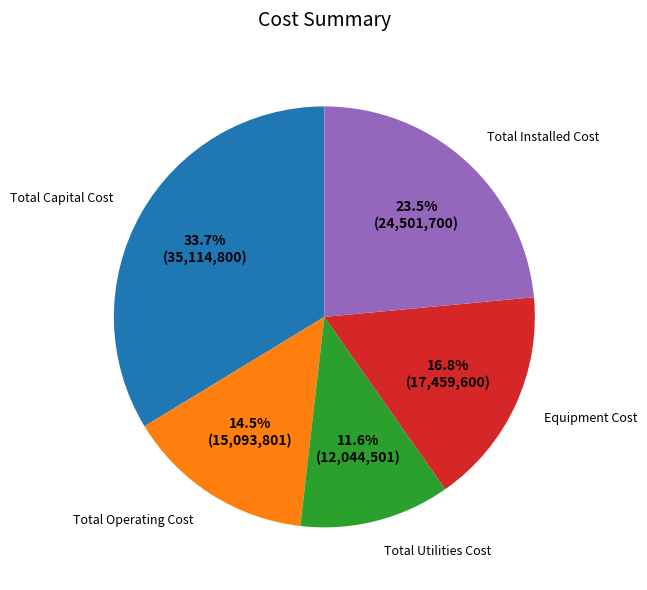

Is Total Utilities Cost the majority of the pie?

No